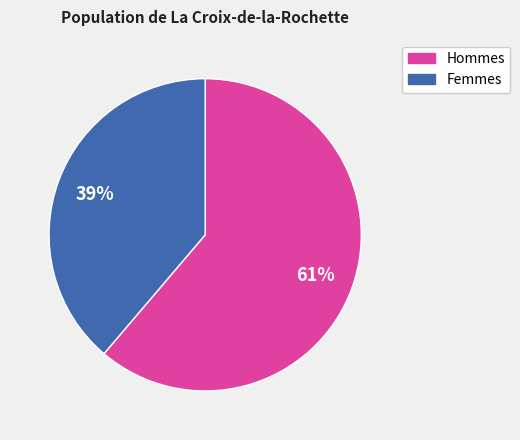

Is there a majority slice in this chart?

Yes